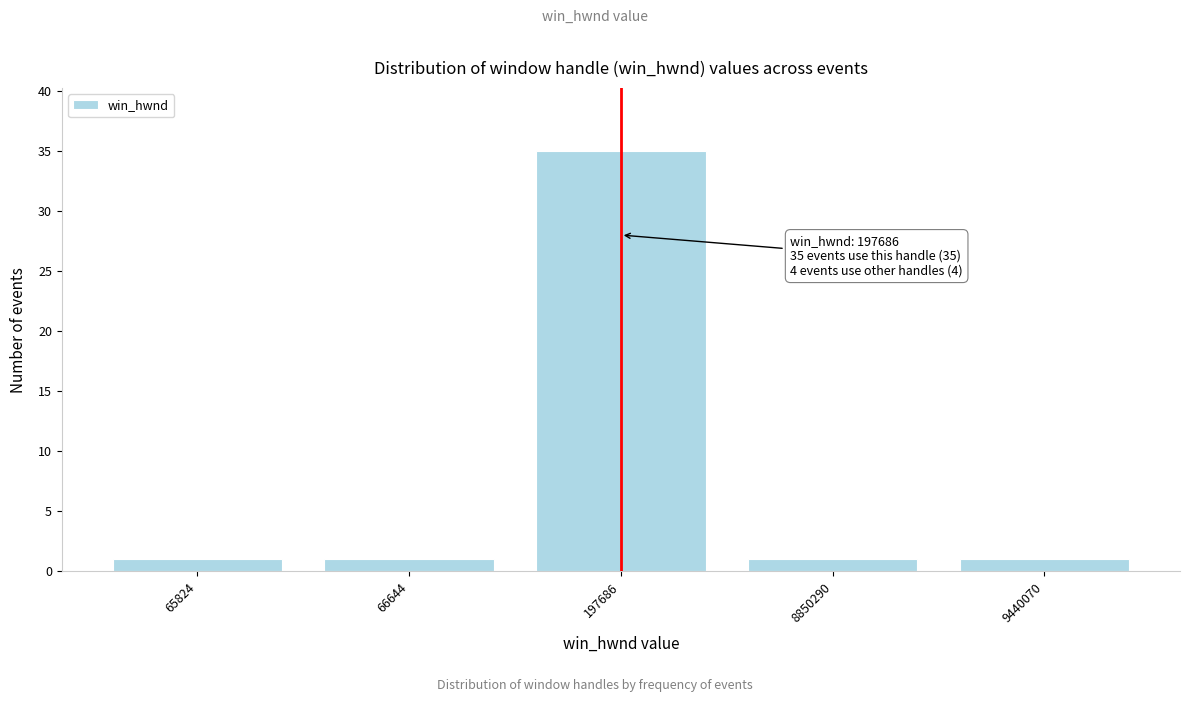

Reading right to left, extract all data points from this chart.

9440070=1	8850290=1	197686=35	66644=1	65824=1